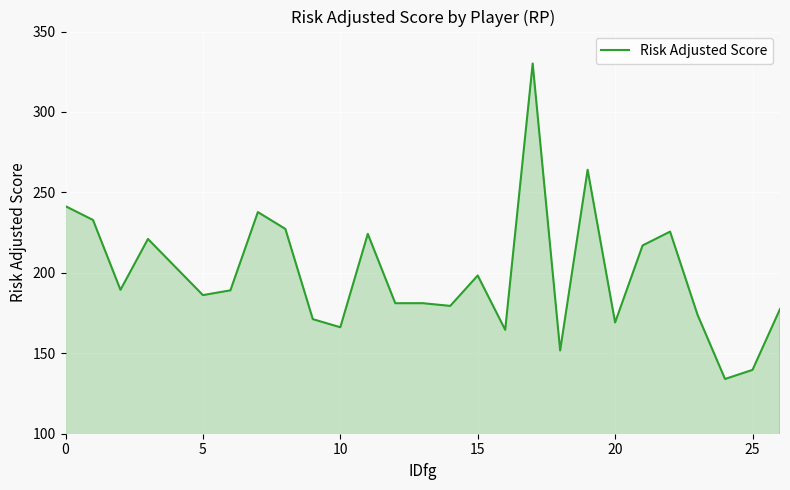

What is the minimum value shown in the chart?

134.0